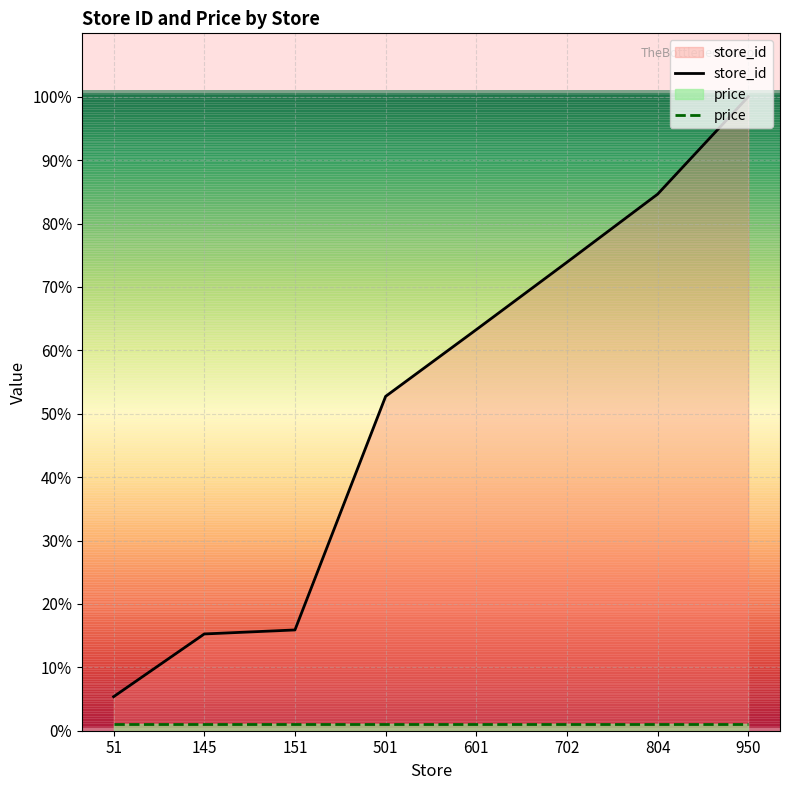

What is the difference between the highest and lowest values at 151?

14.9